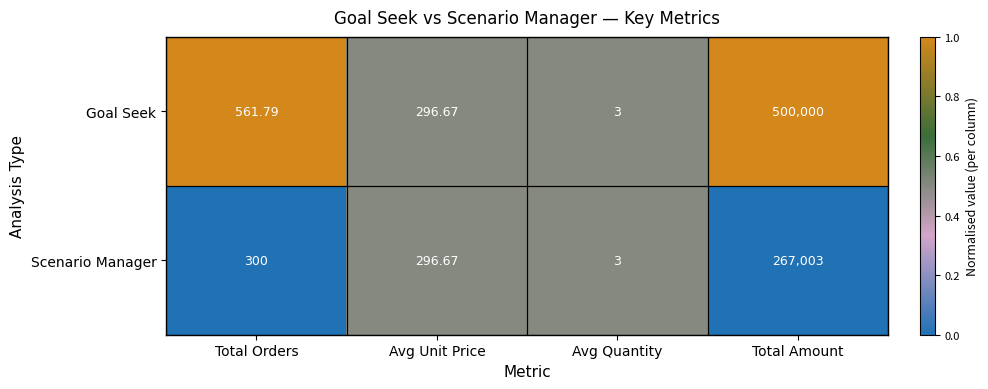

At which category does the chart reach its minimum across all series?

Avg Quantity